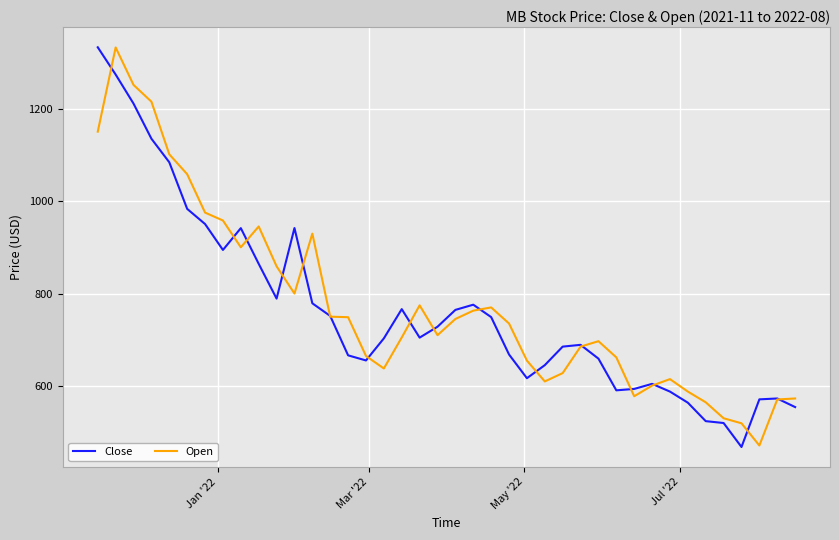

Which series has the largest range (max minus min)?

Close